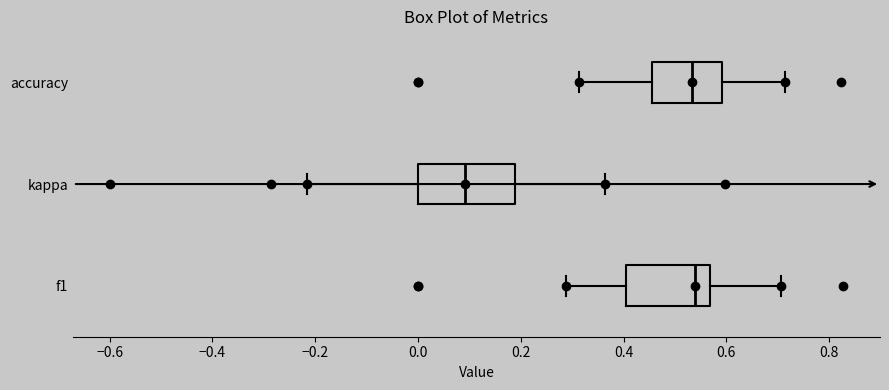

Reading bottom to top, transcribe this box plot: for each box, give where its median line is, the range the box spans, and where its two whiskers end, as read against the x-axis. The values are not printed on the chart, so give them approximately, as read against the axis.

f1: median 0.54, box 0.40 to 0.56, whiskers 0.28 to 0.70
kappa: median 0.10, box 0.00 to 0.18, whiskers -0.22 to 0.36
accuracy: median 0.54, box 0.46 to 0.60, whiskers 0.32 to 0.72